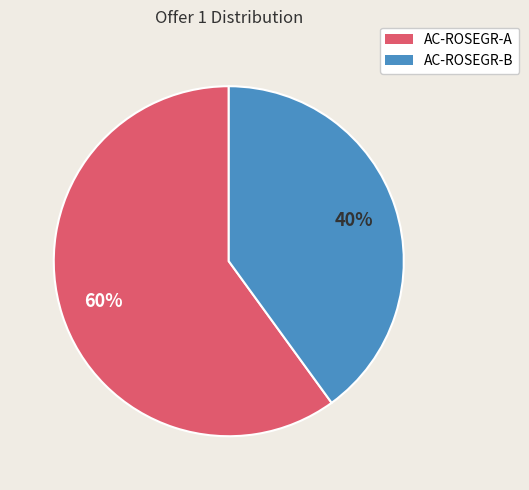

To the nearest percent, what portion does AC-ROSEGR-B represent?

40%